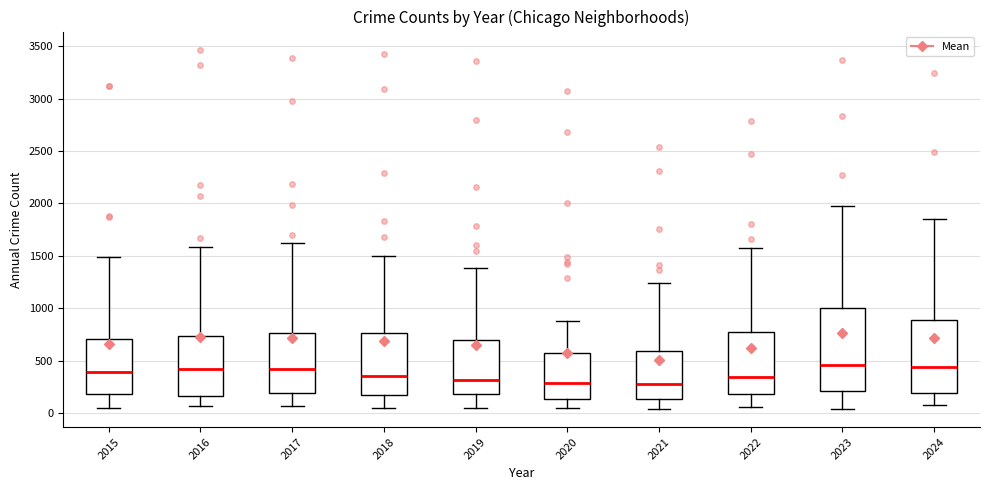

Where does the upper whisker of the box at x = 2023 end on the y-axis? The values are not printed on the chart, so give them approximately, as read against the axis.

2000